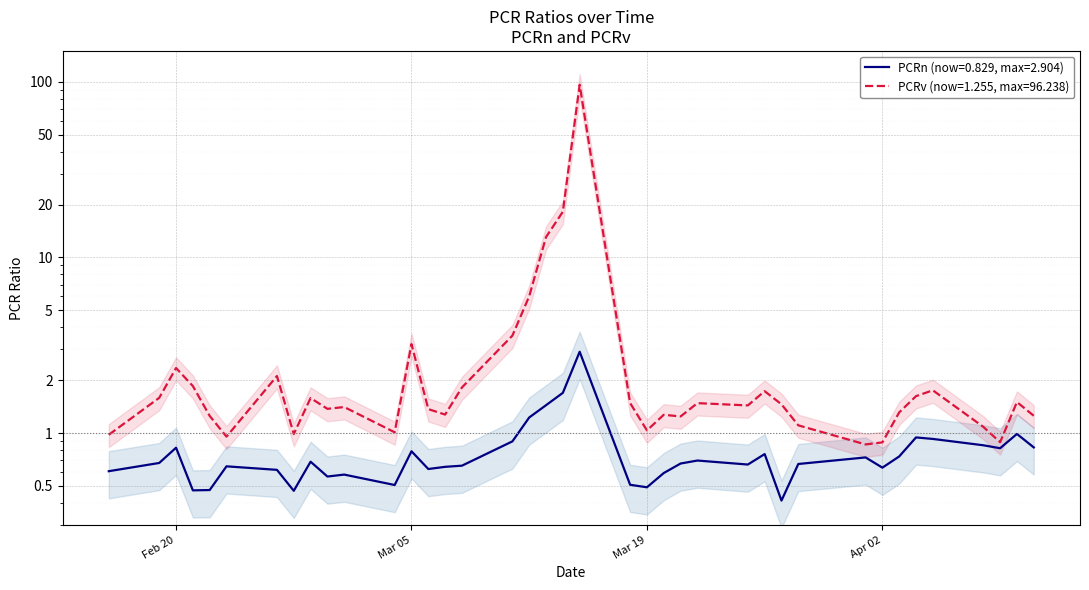

What is the total value across all series at 2024-04-08?

1.9